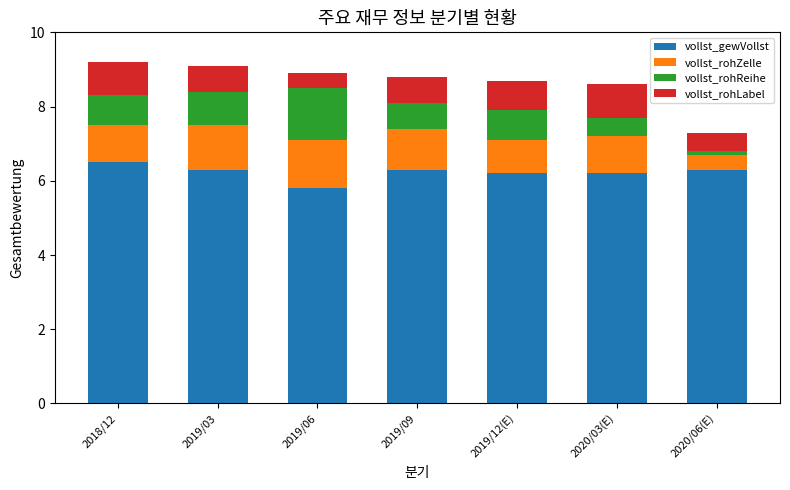

What is the total value across all series at 2019/09?

8.8